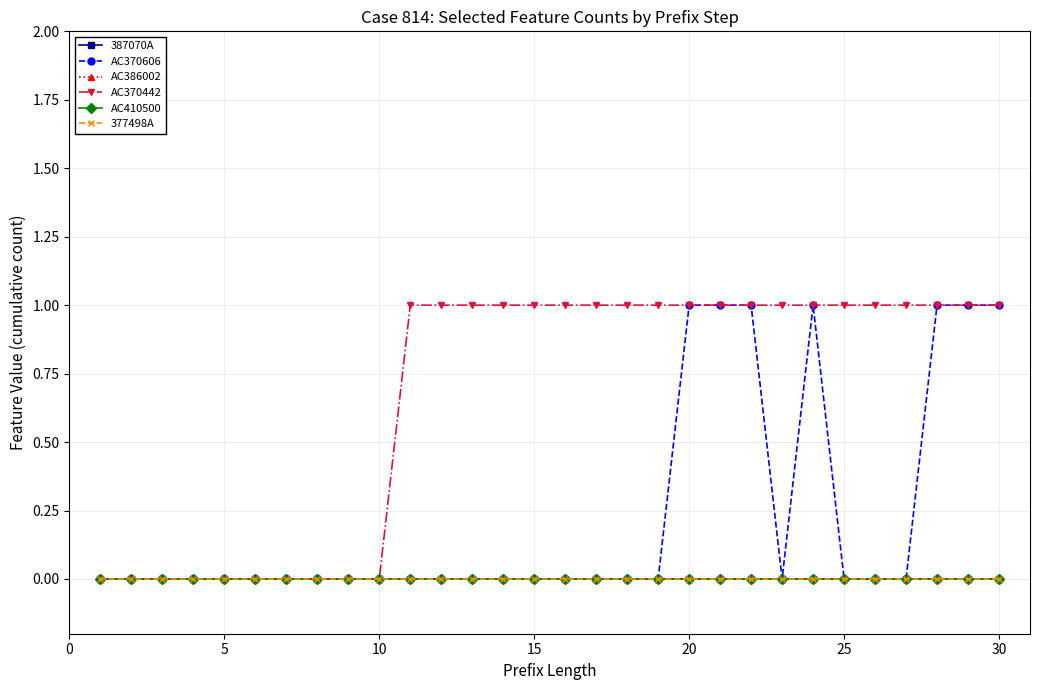

True or false: AC370442 and AC370606 intersect in this chart.

False